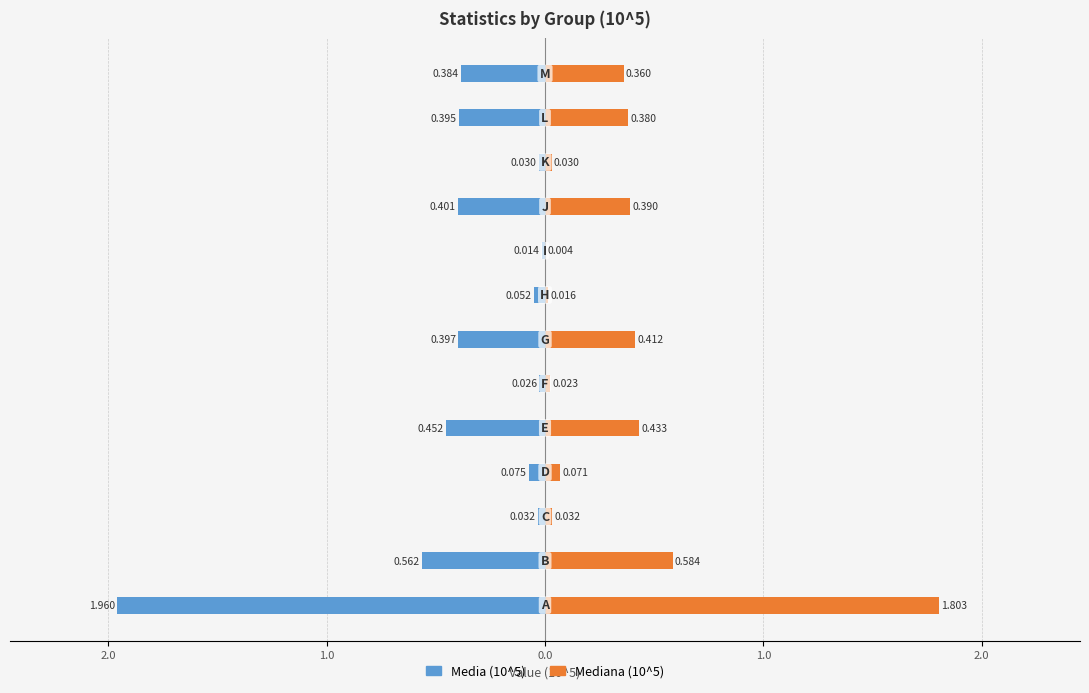

Are the bars grouped side by side (vs. stacked)?

Yes